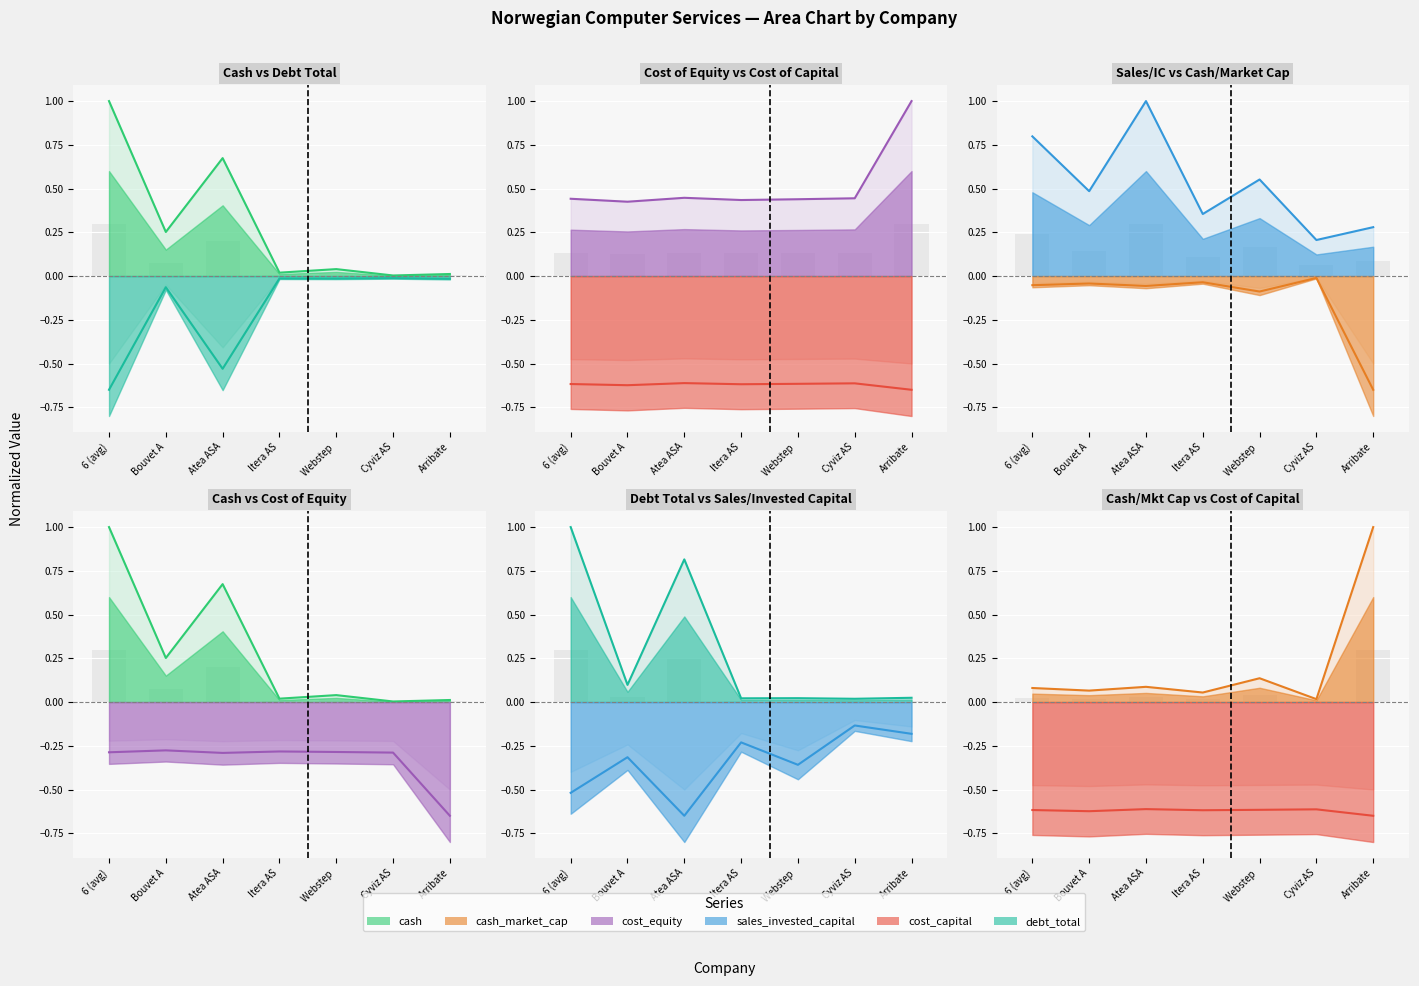

How many groups of bars are there?

7